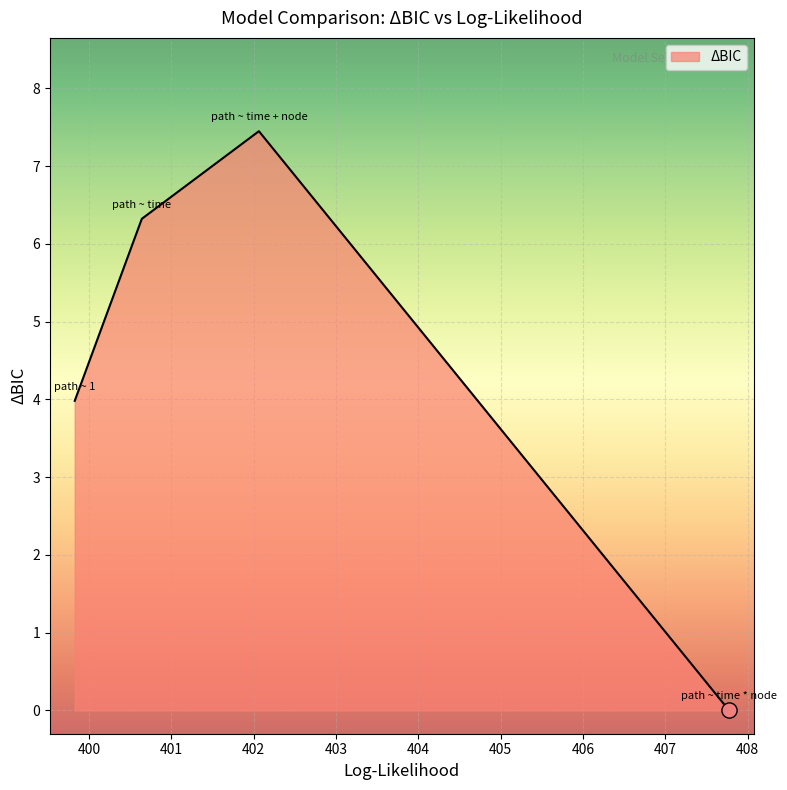

What is the greatest value displayed?

7.4